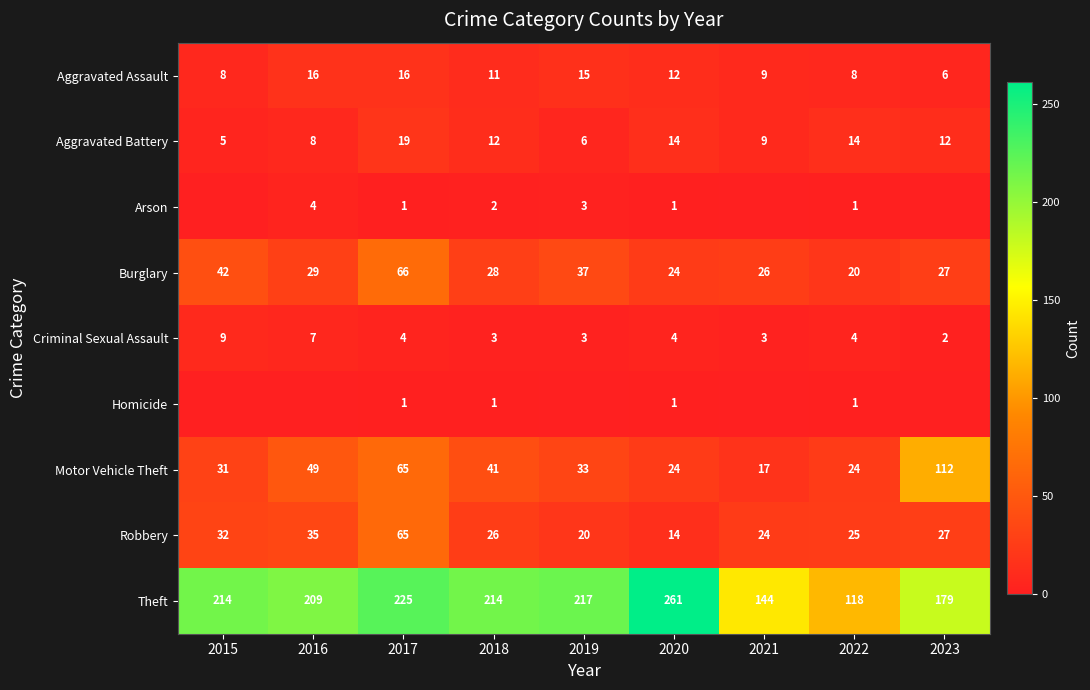

The Theft series shows 118 at 2022. True or false?

True